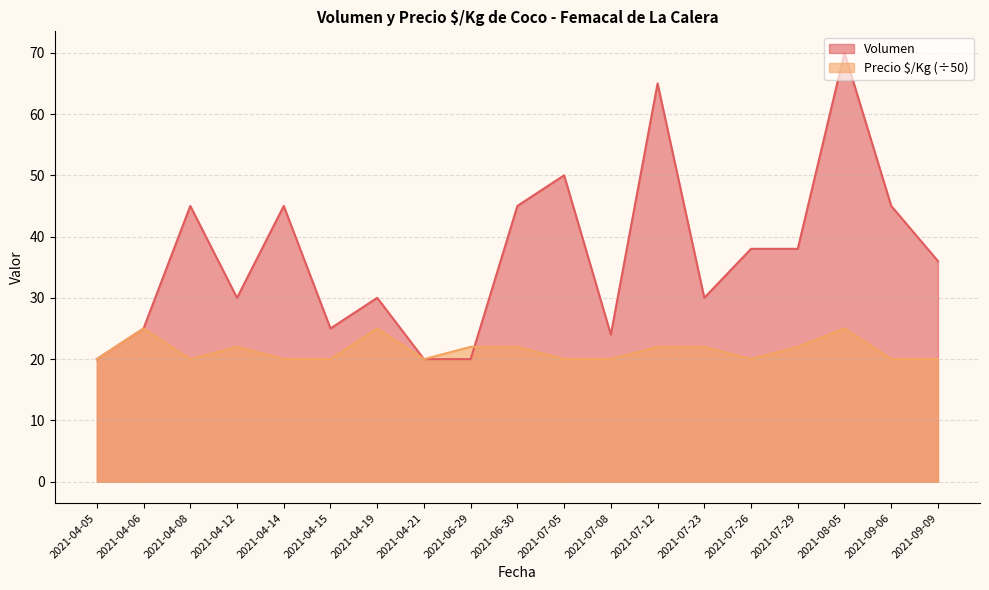

How many interior local valleys does the Precio $/Kg series have?

3